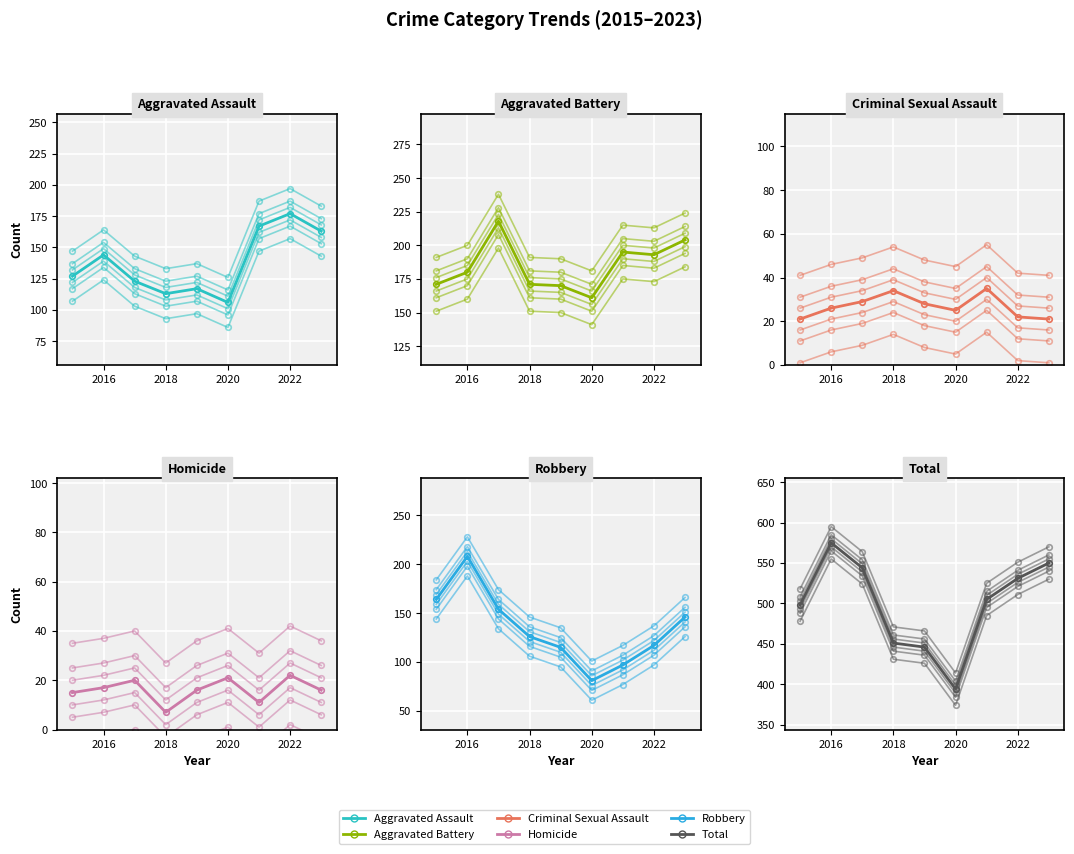

What is the greatest value displayed?

575